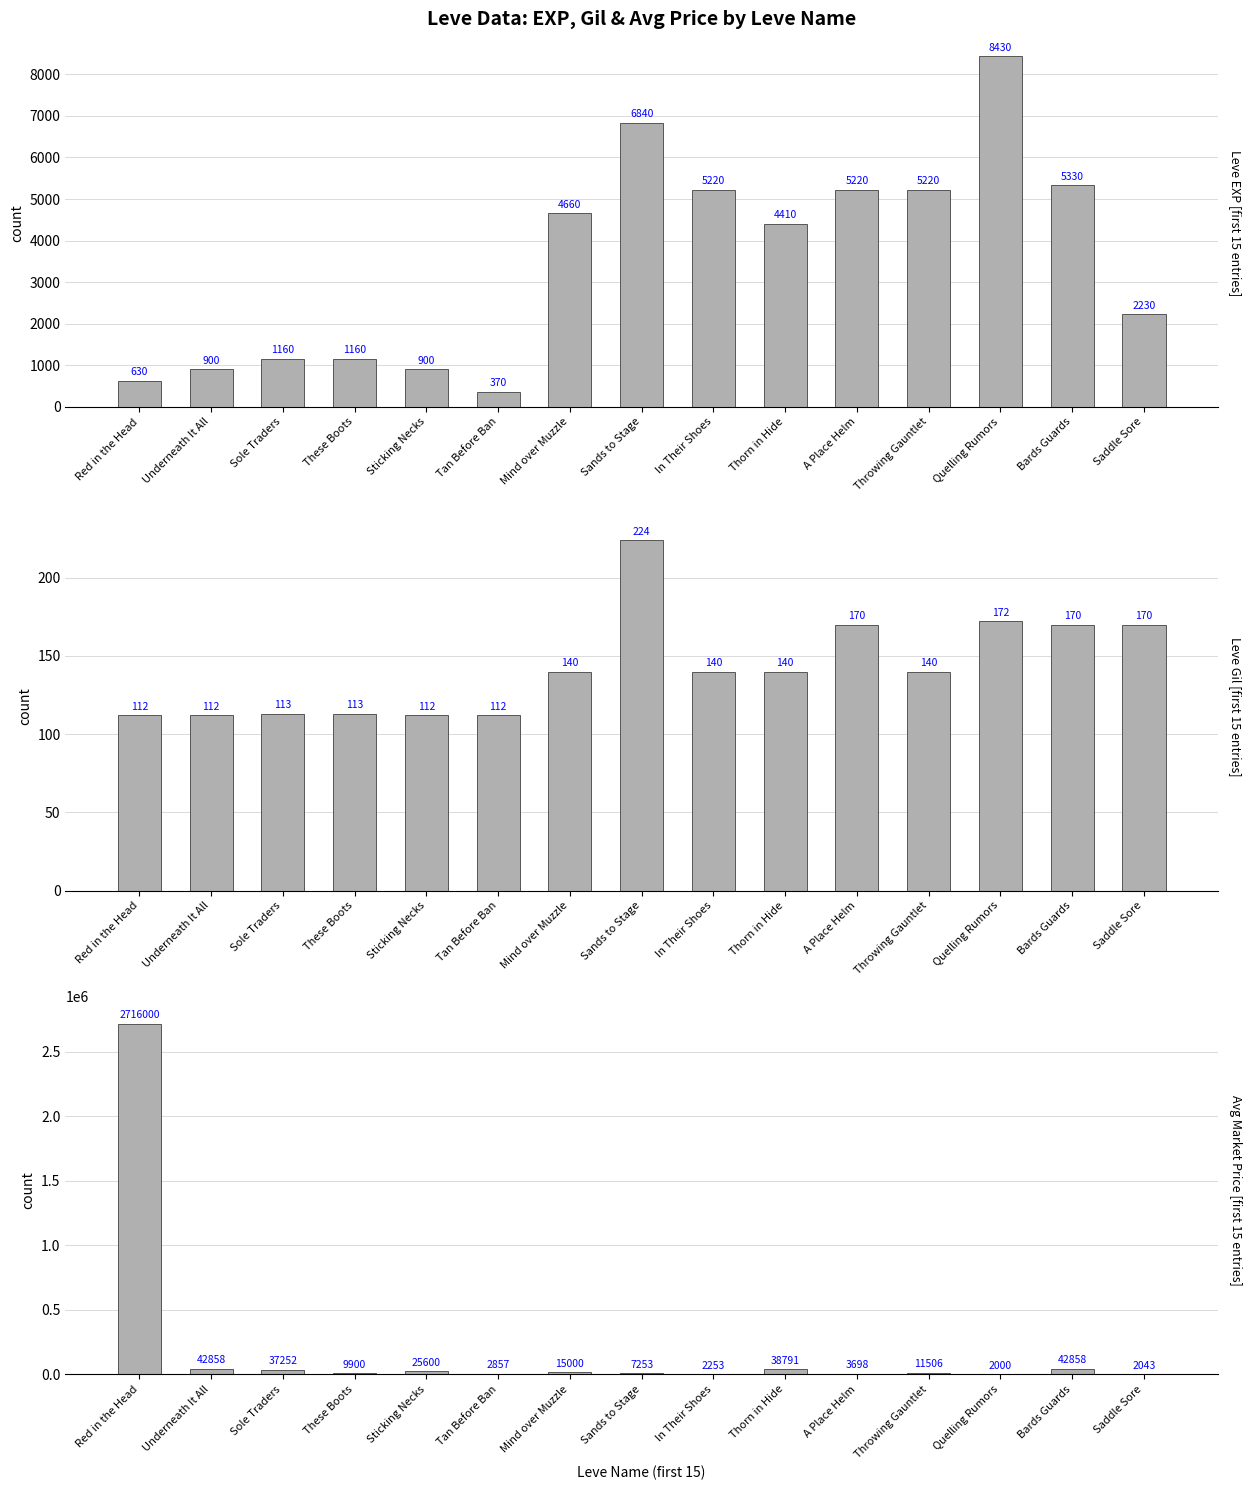

What is the total value across all series at Sole Traders?

38525